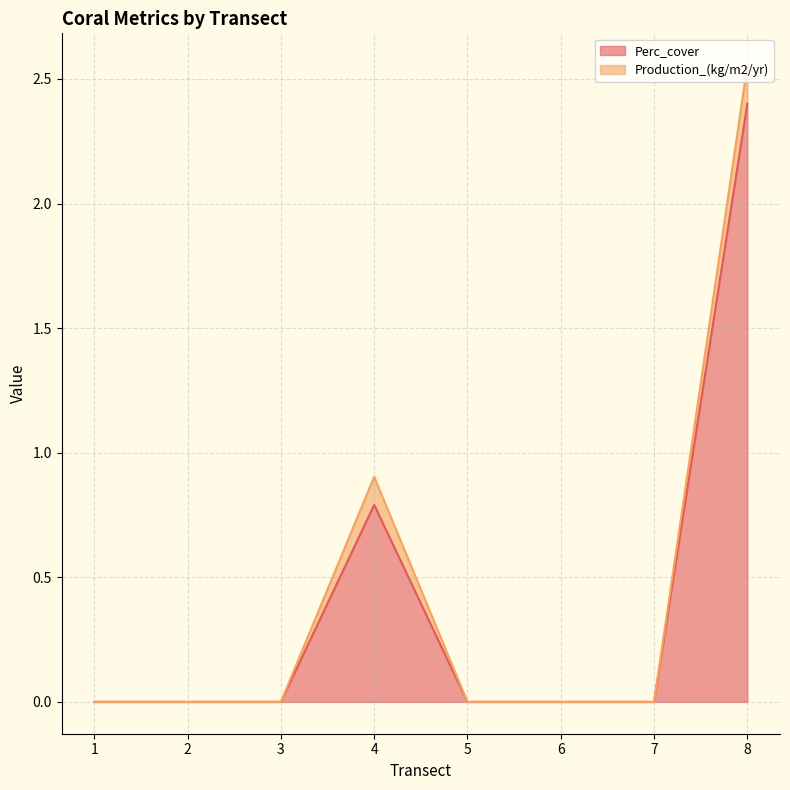

True or false: there are more than 0 points higher than both neighbors.

True